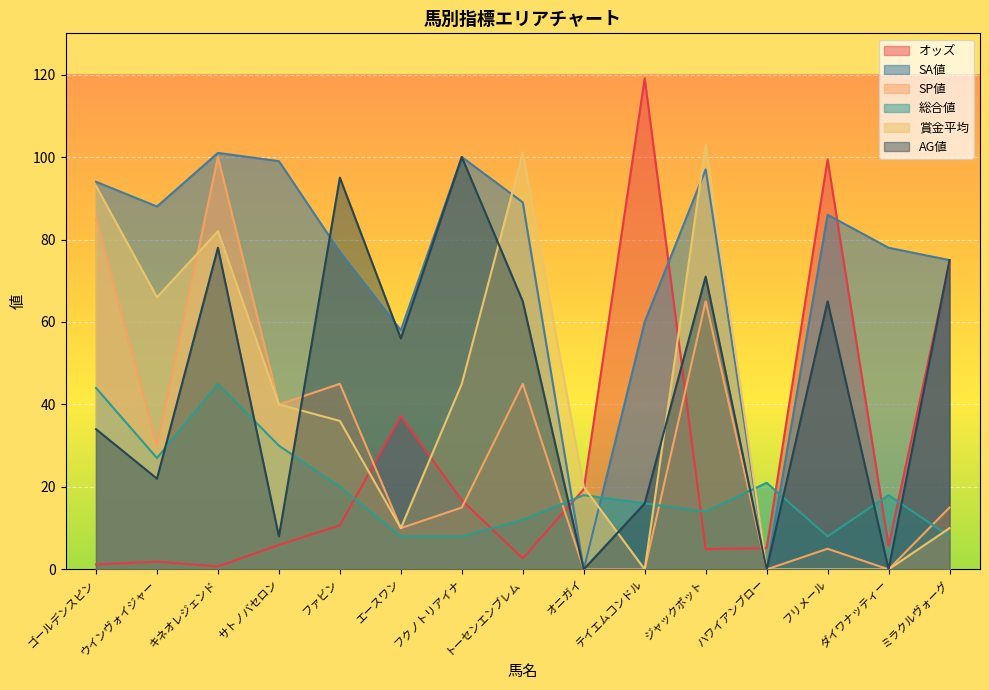

Reading left to right, extract all data points from this chart.

オッズ: 1.2	1.9	0.7	5.9	10.7	37.1	16.8	2.6	19.4	119.1	4.9	5.2	99.4	5.7	74.4
SA値: 94.0	88.0	101.0	99.0	77.0	58.0	100.0	89.0	0.0	60.0	97.0	0.0	86.0	78.0	75.0
SP値: 85.0	30.0	100.0	40.0	45.0	10.0	15.0	45.0	0.0	0.0	65.0	0.0	5.0	0.0	15.0
総合値: 44.0	27.0	45.0	30.0	20.0	8.0	8.0	12.0	18.0	16.0	14.0	21.0	8.0	18.0	8.0
賞金平均: 93.0	66.0	82.0	40.0	36.0	10.0	45.0	101.0	20.0	0.0	103.0	0.0	0.0	0.0	10.0
AG値: 34.0	22.0	78.0	8.0	95.0	56.0	100.0	65.0	0.0	16.0	71.0	0.0	65.0	0.0	75.0